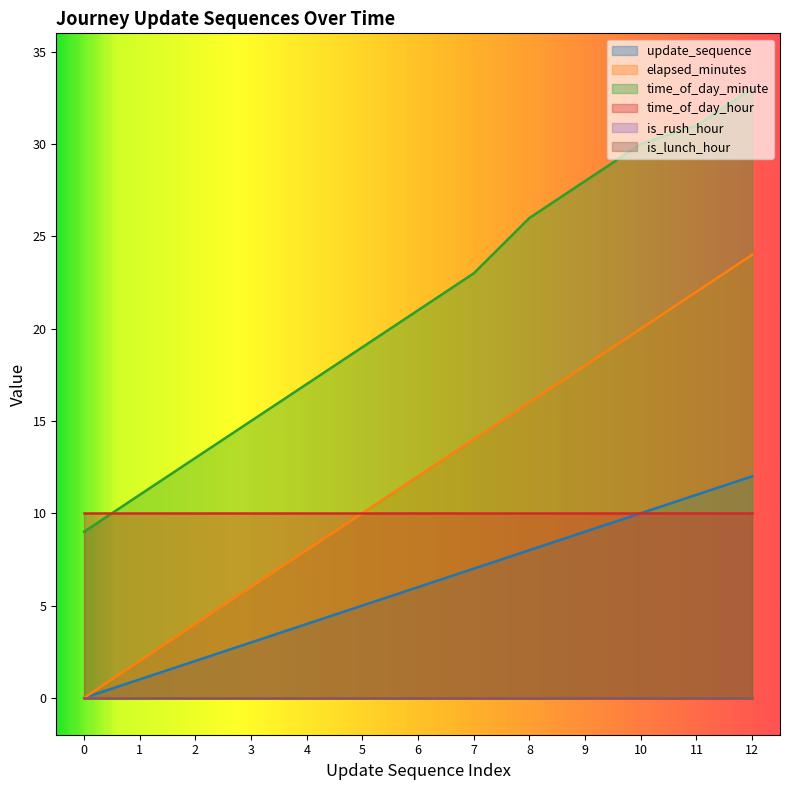

At which label is update_sequence closest to 6?

6